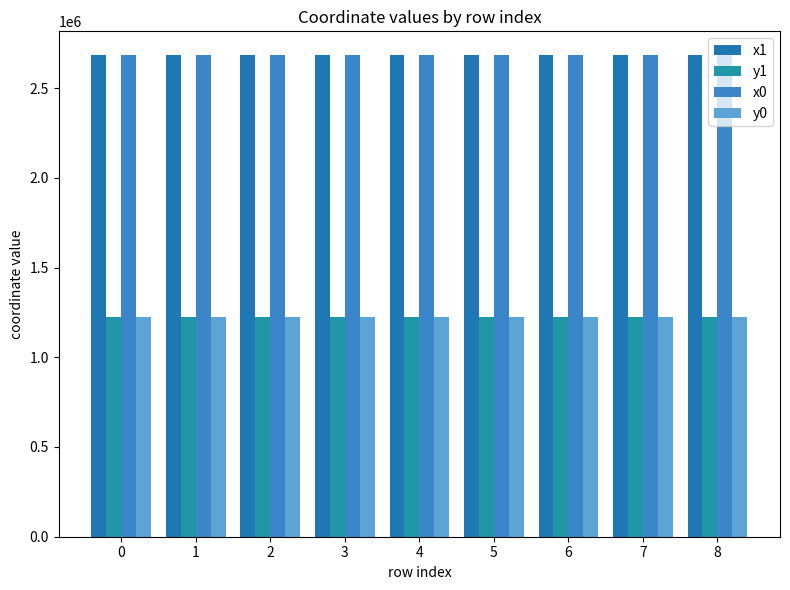

What are all the series names shown in the legend?

x1, y1, x0, y0